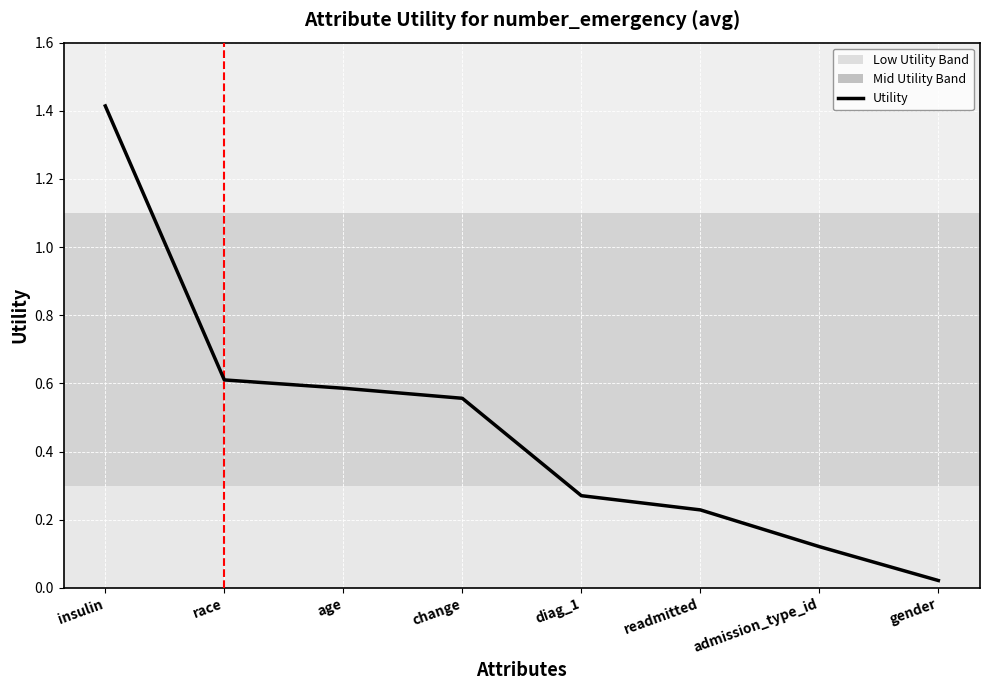

What position from the left is gender?

8